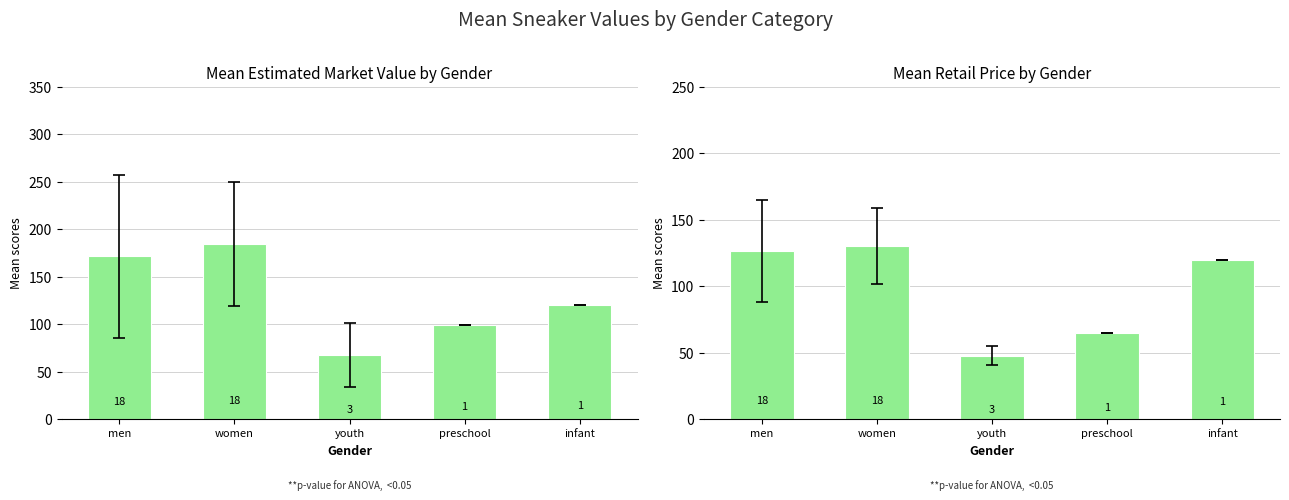

Which series has the largest total across all categories?

Mean Estimated Market Value